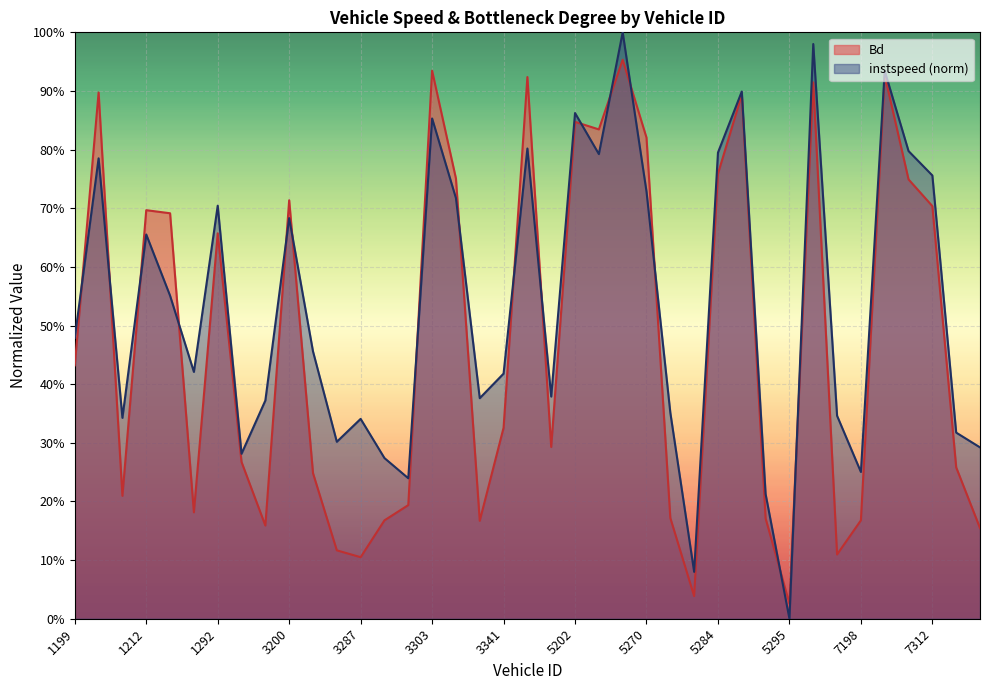

What is the sum of the instspeed values at 7312 and 3294?

1.0